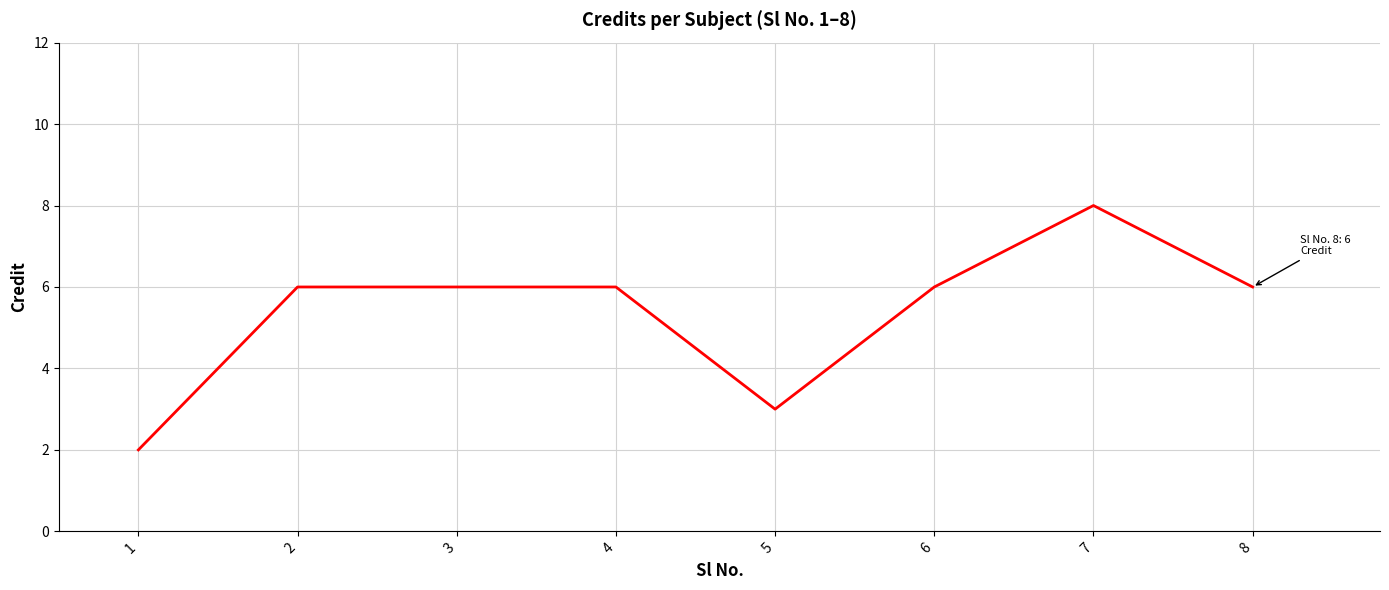

What is the sum of all values?

43